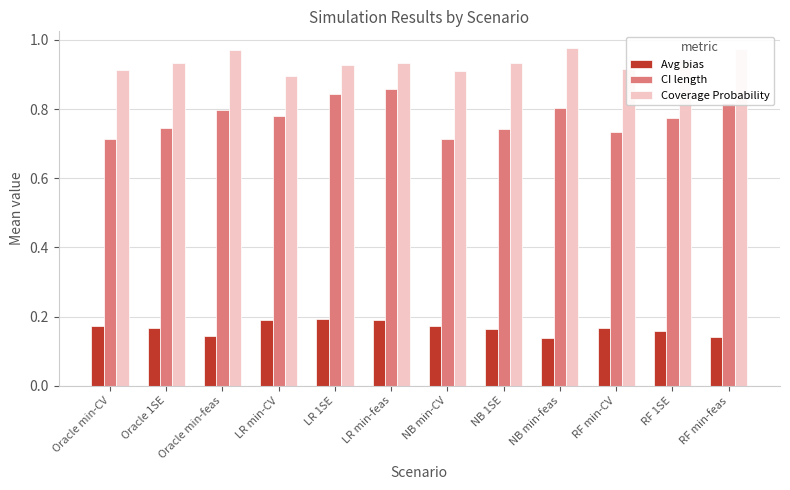

At how many categories does at least one series exceed 0?

12